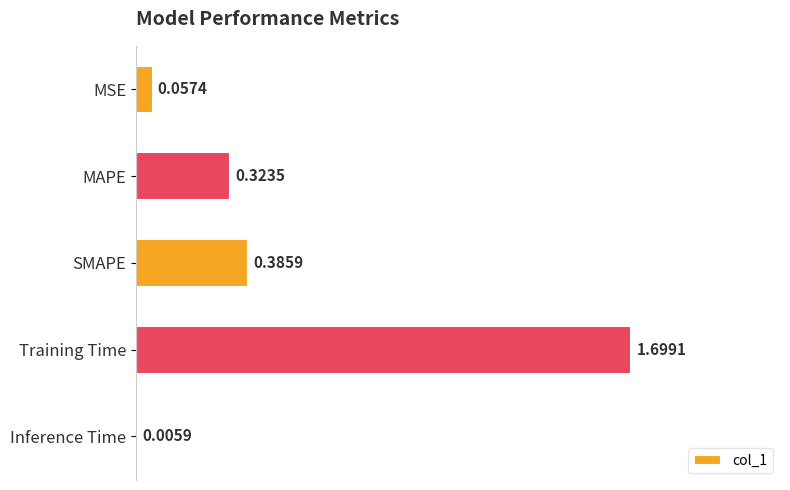

At which category does the chart reach its peak across all series?

Training Time